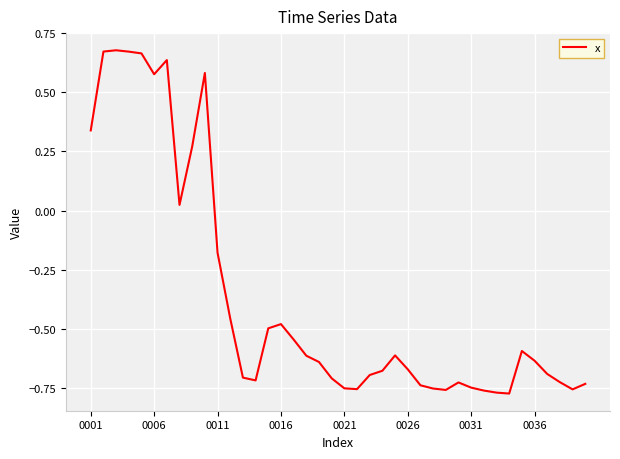

What is the difference between the maximum and minimum values?

1.5